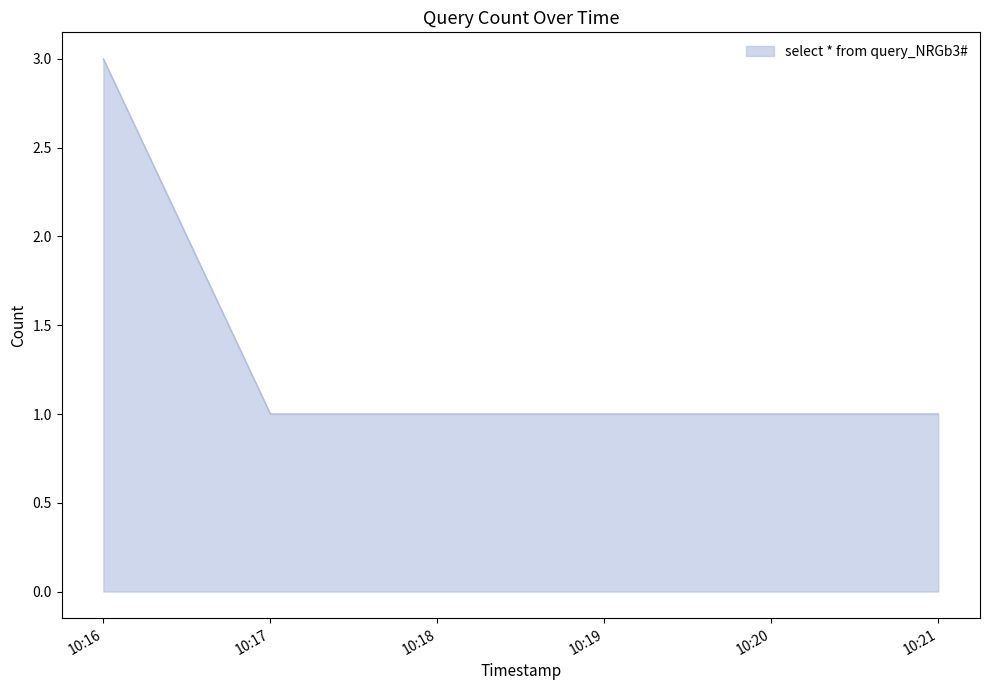

What is the sum of all values?

7